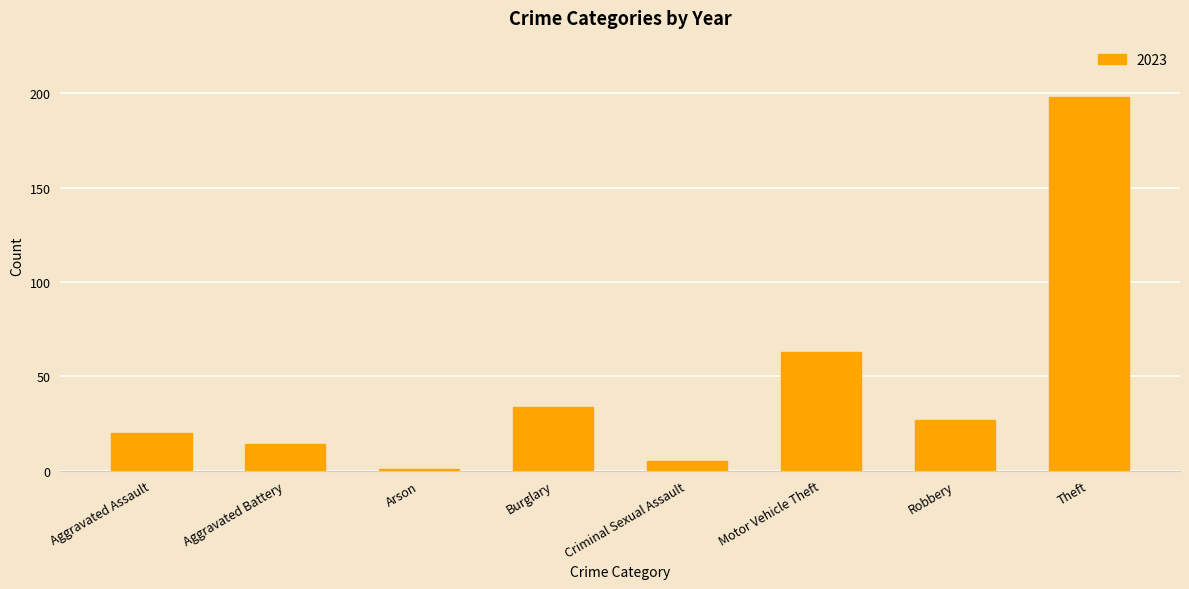

What is the label of the 3rd bar from the right?

Motor Vehicle Theft